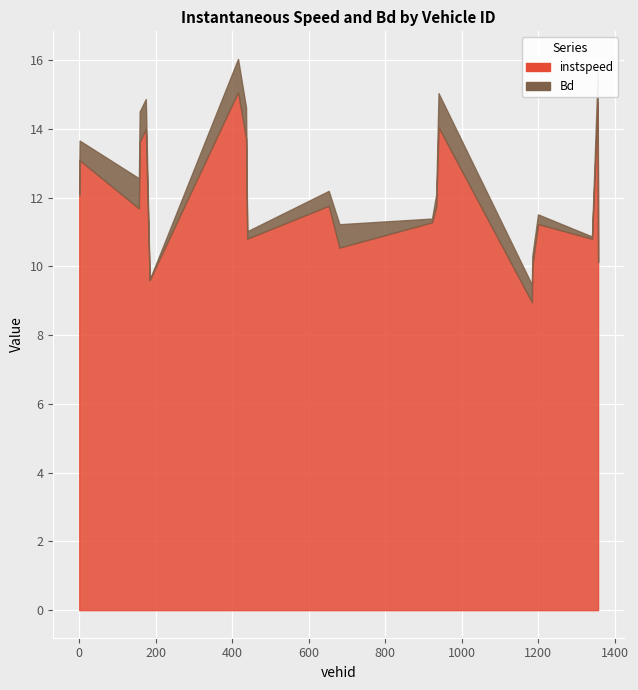

Is it true that instspeed equals 14.0 at 939?

True